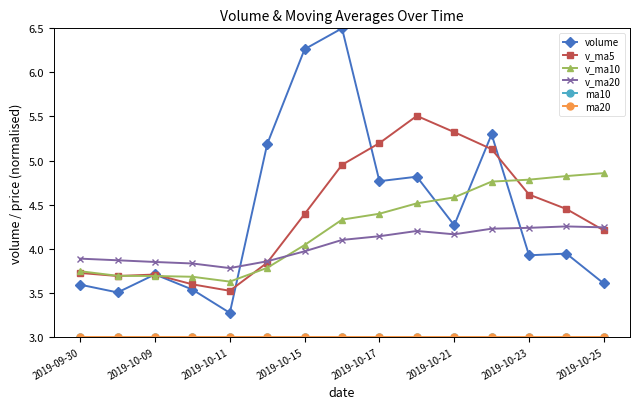

What is the greatest value displayed?

6.5